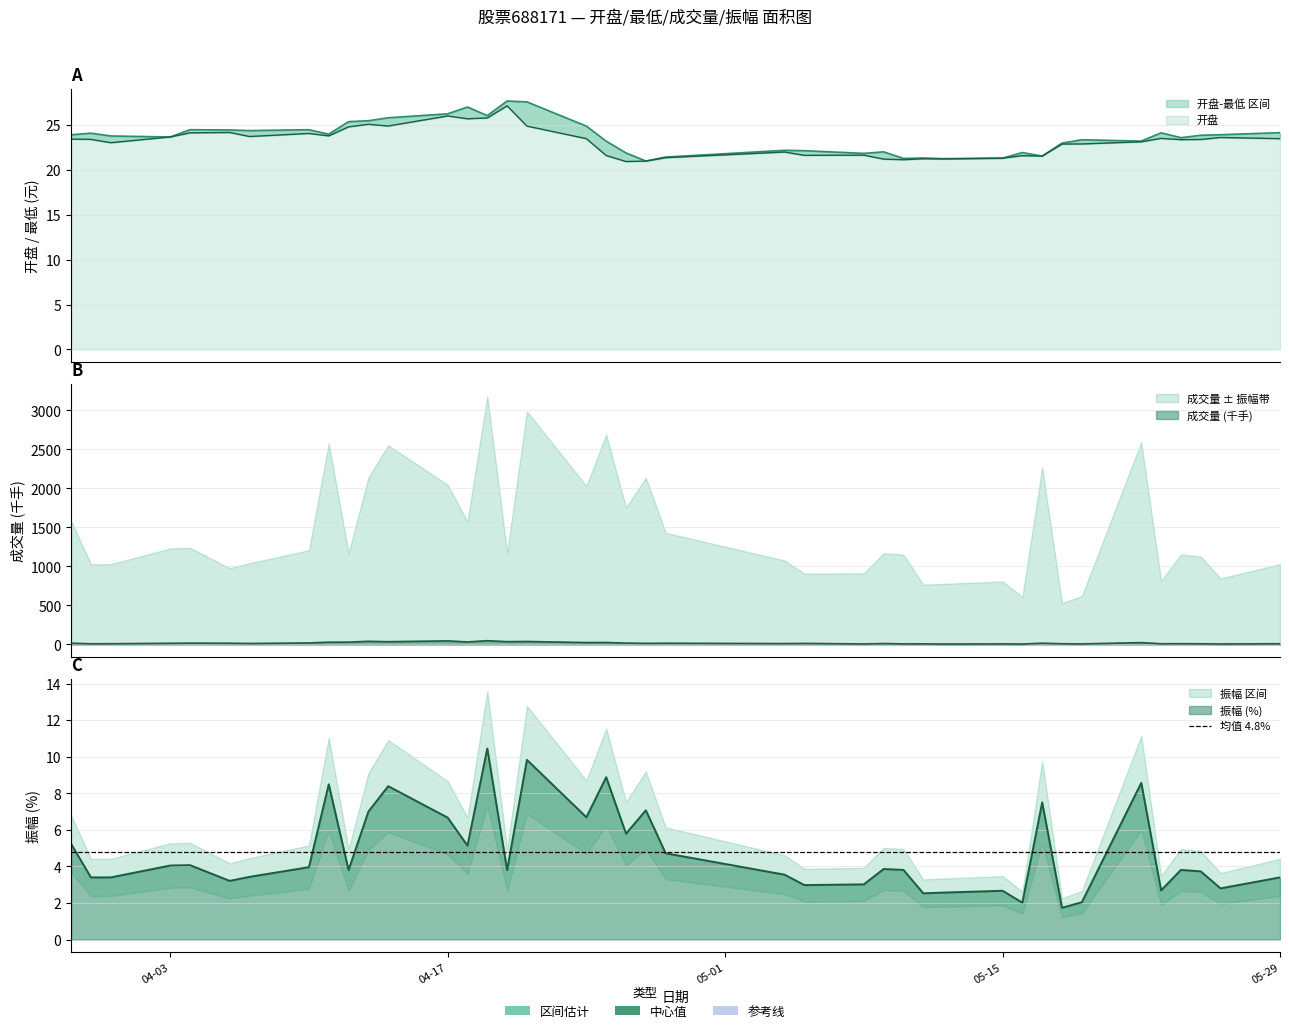

Which series has the widest spread of values?

成交量